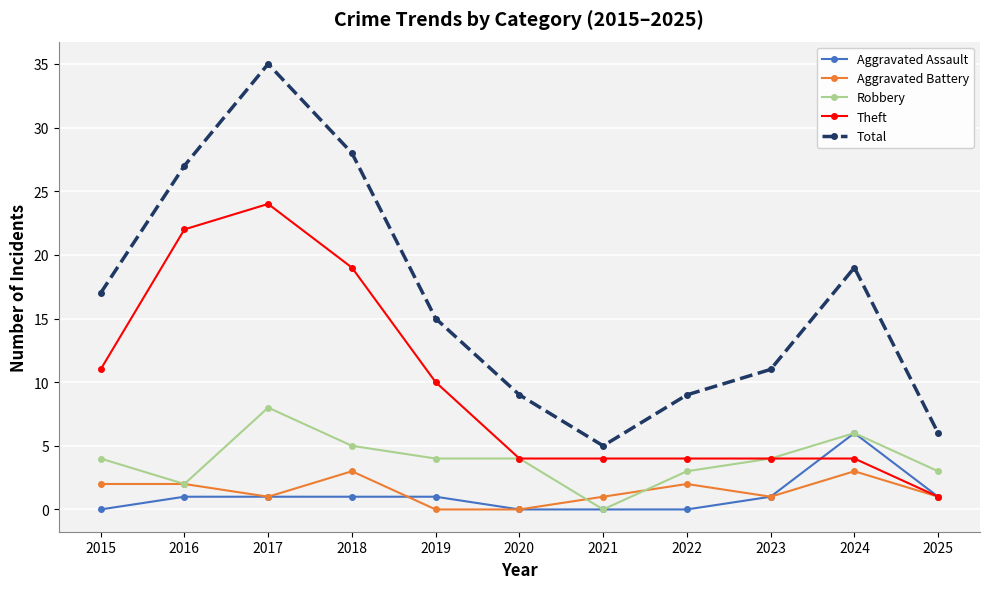

Reading left to right, what are all the values shown in this chart?

Aggravated Assault: 2015=0	2016=1	2017=1	2018=1	2019=1	2020=0	2021=0	2022=0	2023=1	2024=6	2025=1
Aggravated Battery: 2015=2	2016=2	2017=1	2018=3	2019=0	2020=0	2021=1	2022=2	2023=1	2024=3	2025=1
Robbery: 2015=4	2016=2	2017=8	2018=5	2019=4	2020=4	2021=0	2022=3	2023=4	2024=6	2025=3
Theft: 2015=11	2016=22	2017=24	2018=19	2019=10	2020=4	2021=4	2022=4	2023=4	2024=4	2025=1
Total: 2015=17	2016=27	2017=35	2018=28	2019=15	2020=9	2021=5	2022=9	2023=11	2024=19	2025=6